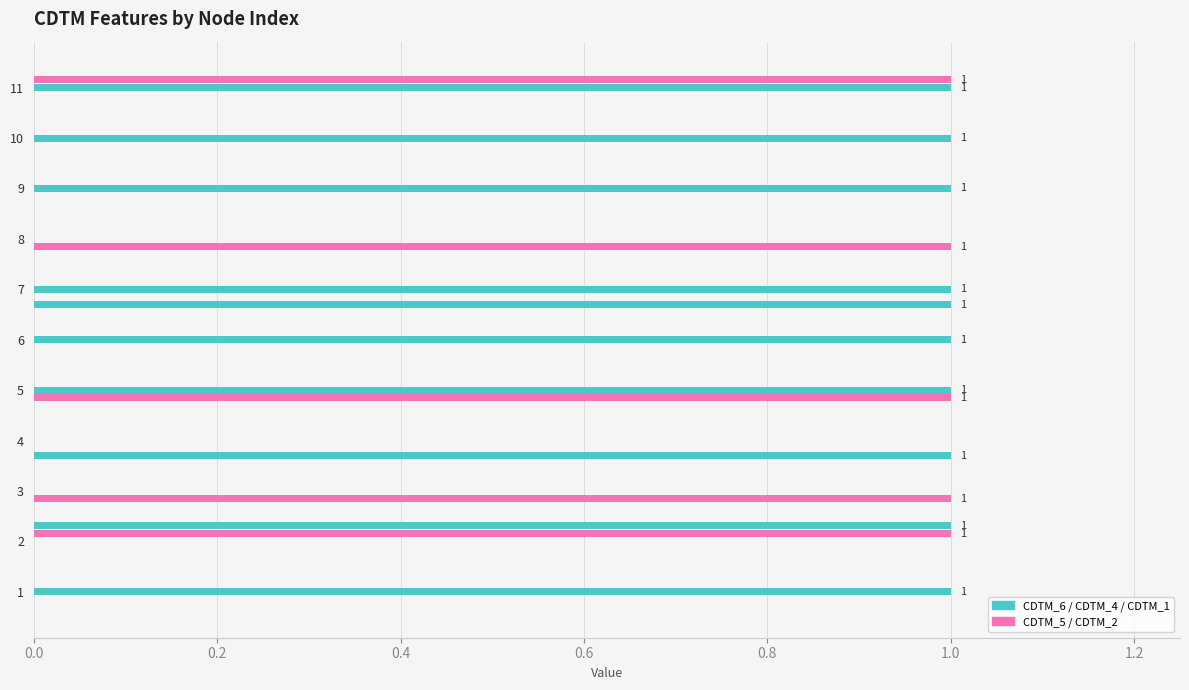

How many data points does each series have?

11